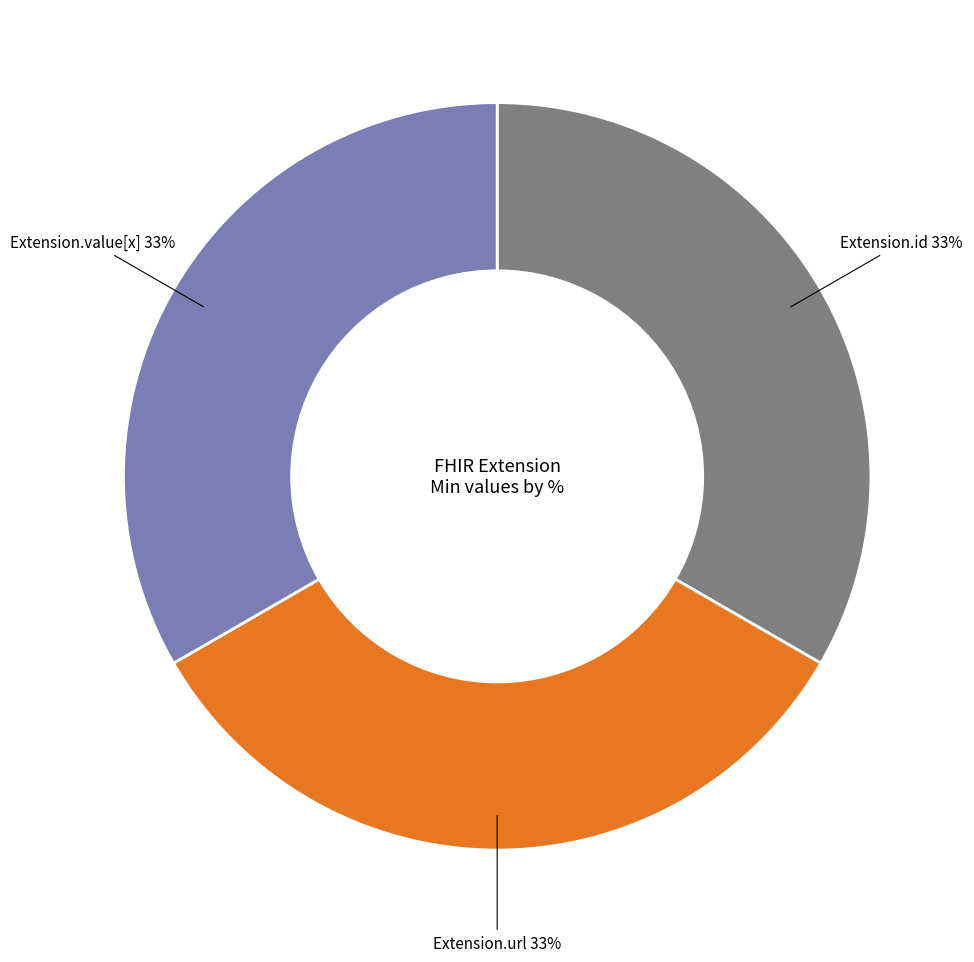

How many slices are in this pie chart?

3